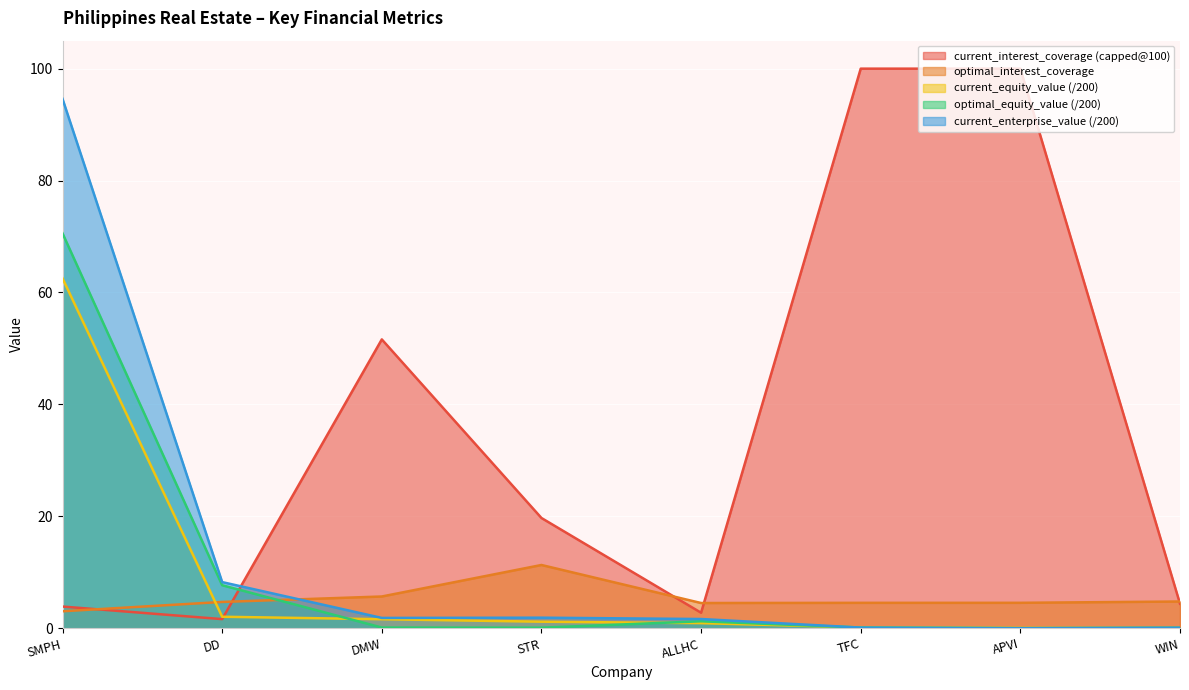

True or false: current_enterprise_value and current_equity_value cross at least once.

True